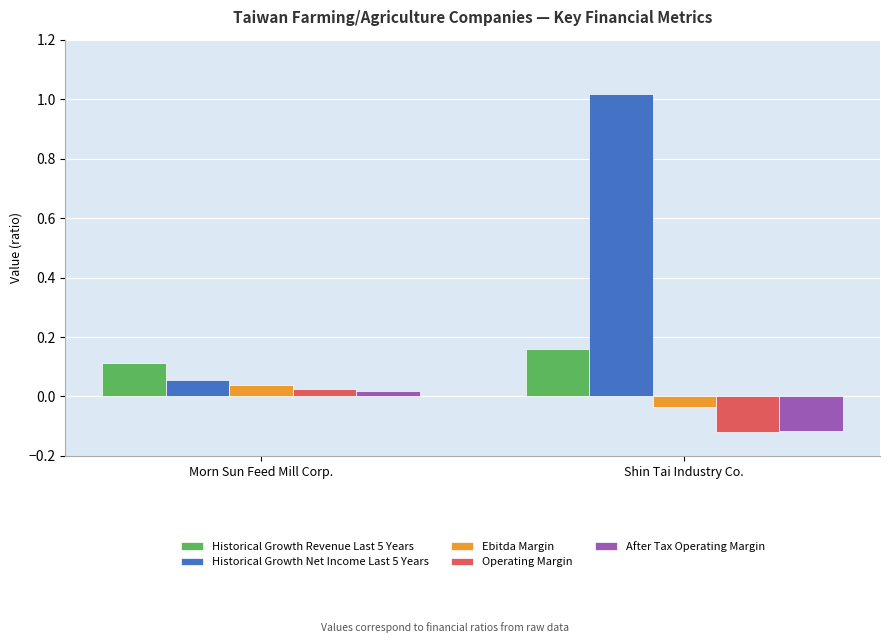

What position from the left is Shin Tai Industry Co.?

2